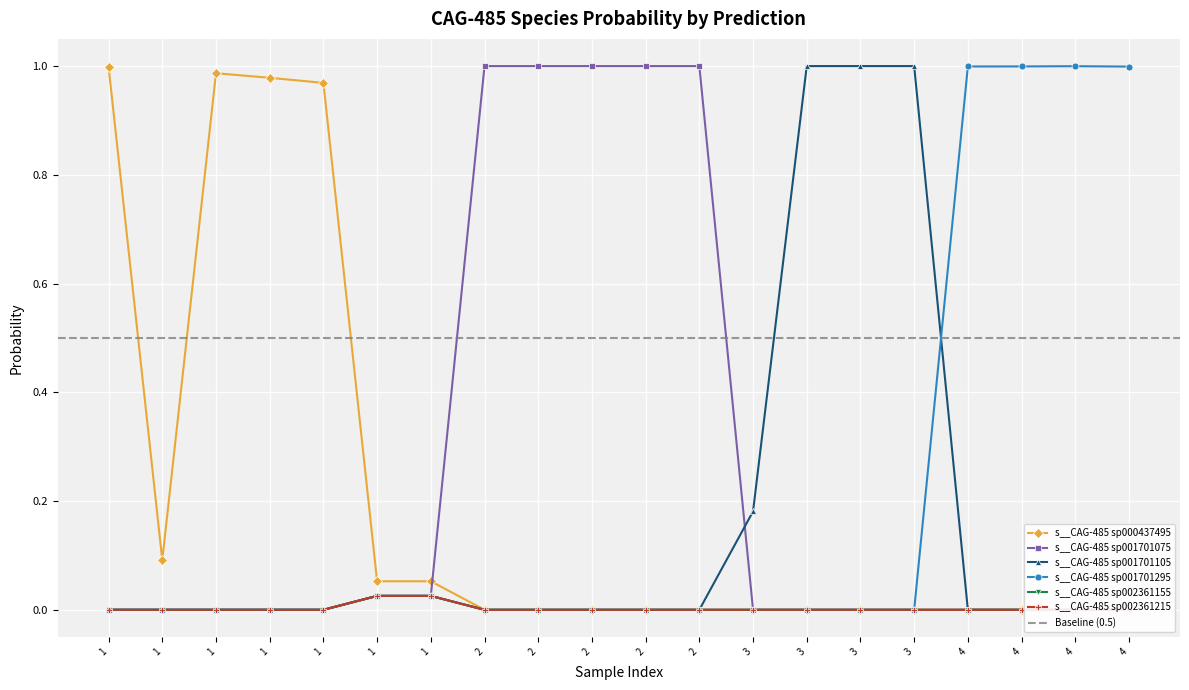

What is the maximum value for s__CAG-485 sp001701295?

1.0